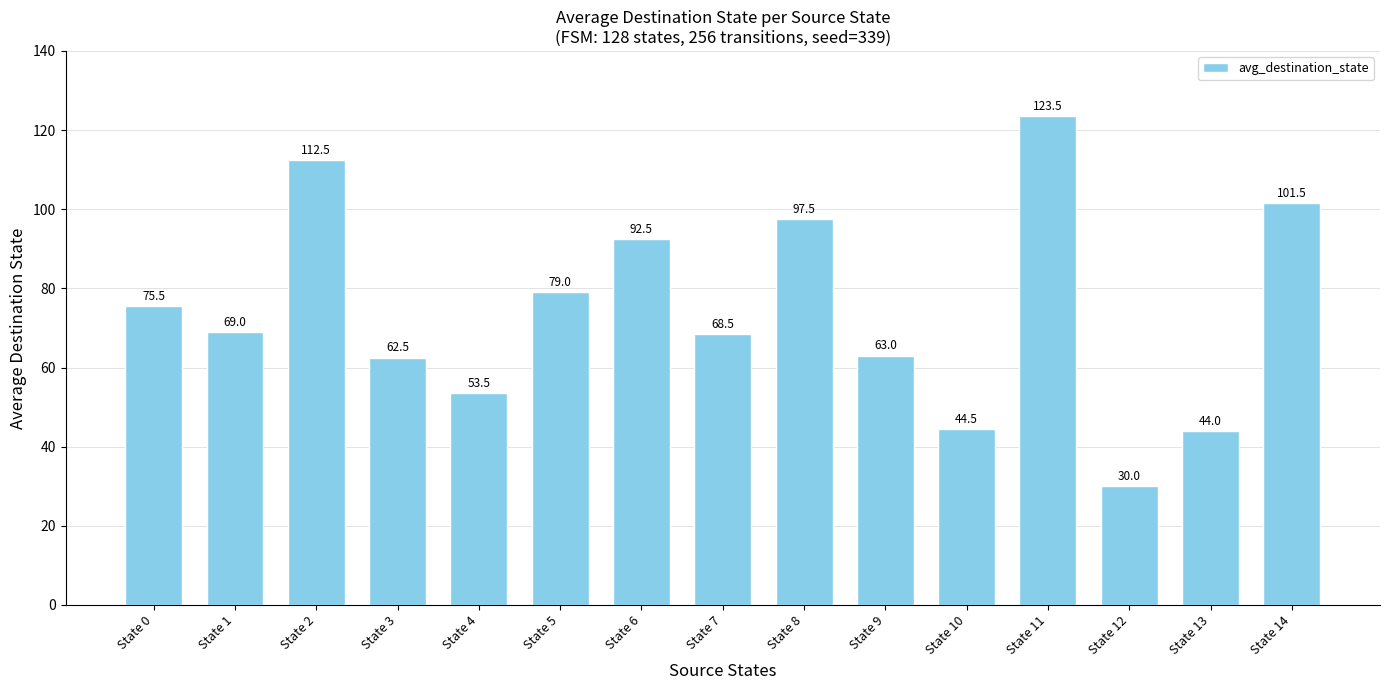

Reading left to right, list all the values displayed in this chart.

75.5	69.0	112.5	62.5	53.5	79.0	92.5	68.5	97.5	63.0	44.5	123.5	30.0	44.0	101.5